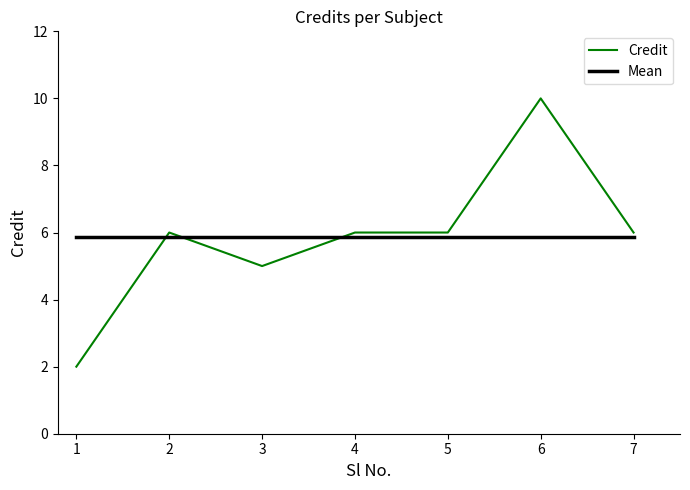

How many categories are shown in the chart?

7